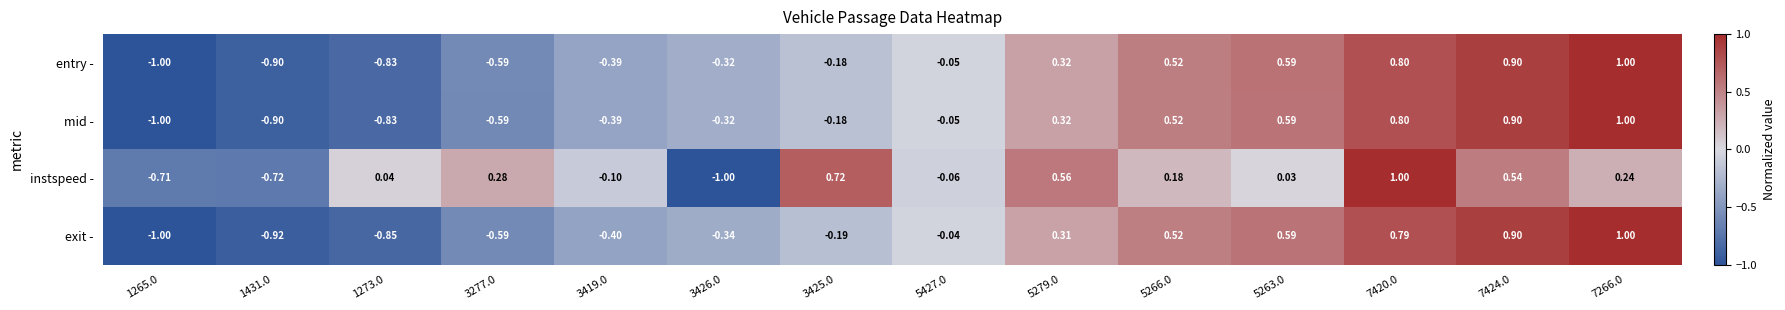

Between 3419.0 and 7424.0, which series saw the biggest shift?

exit -